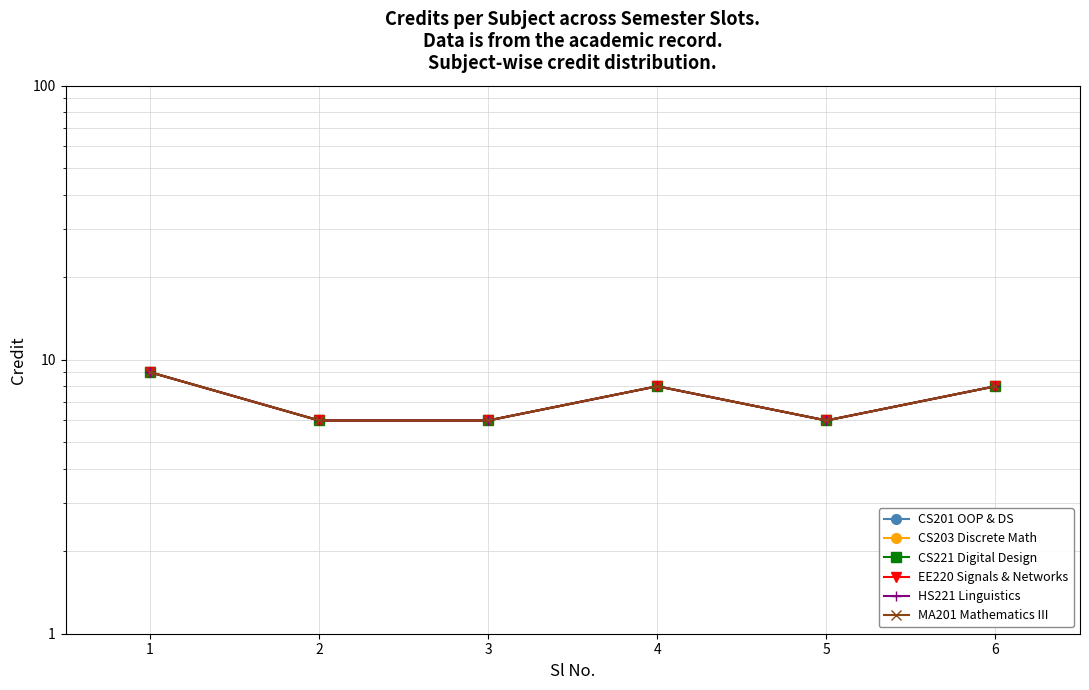

At which label is CS203 Discrete Math closest to 7?

2